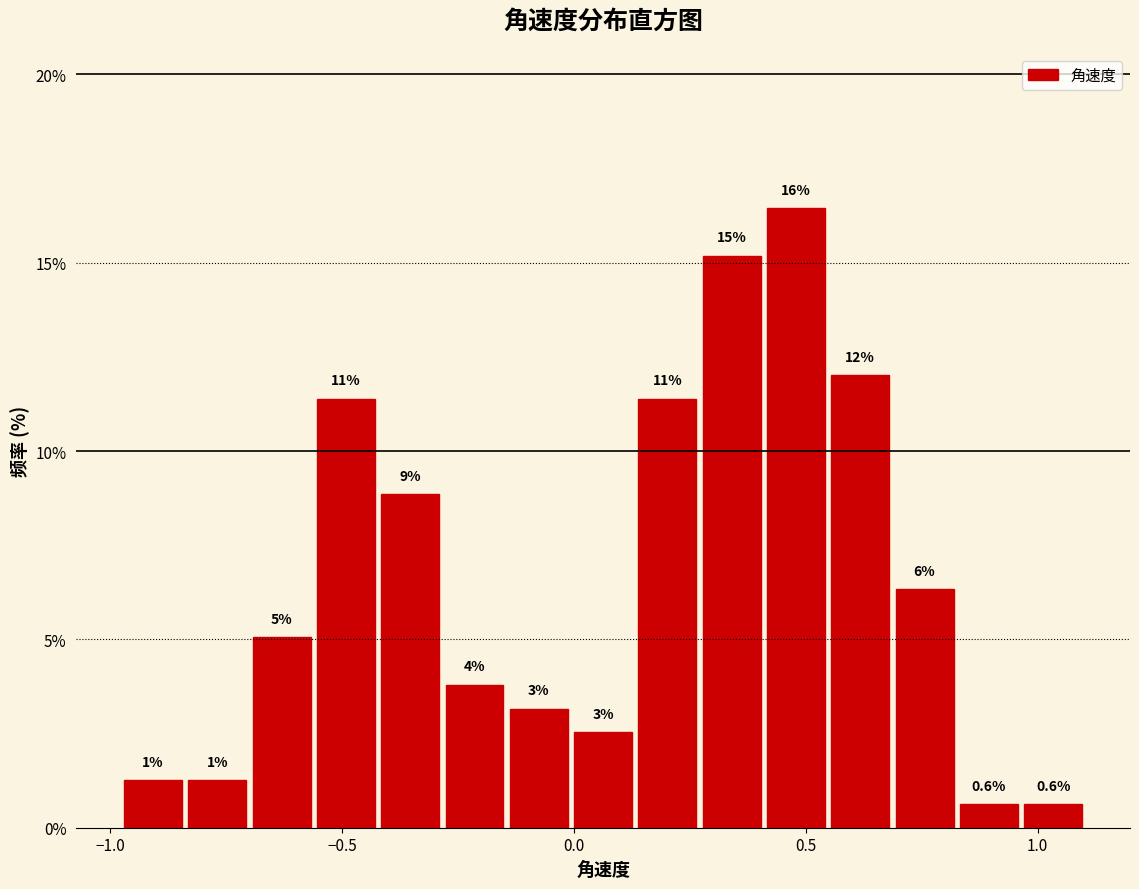

Around what value on the x-axis is the tallest bar? Give the approximate position of its centre, as read against the axis.

0.50